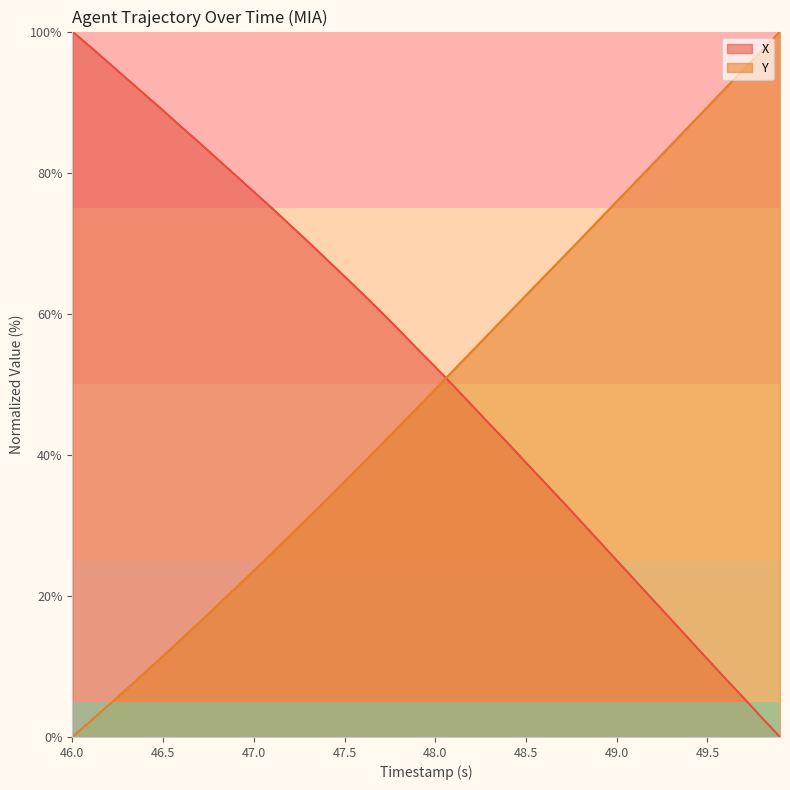

What is the highest value of the X series?

100.0